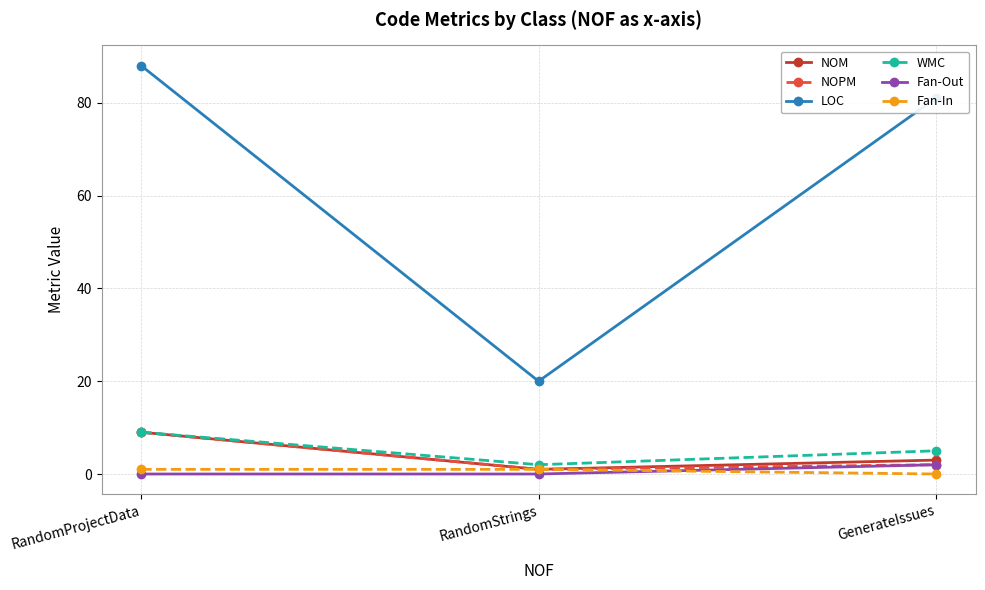

Which category has the lowest value in the Fan-In series?

GenerateIssues